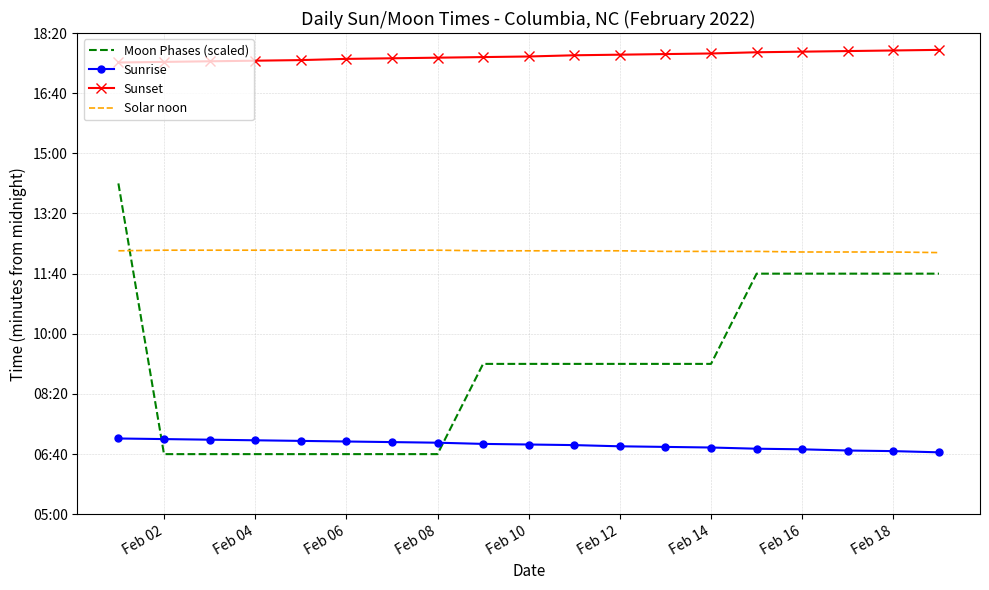

What is the value of the Solar noon point at the 5th from the left?

739